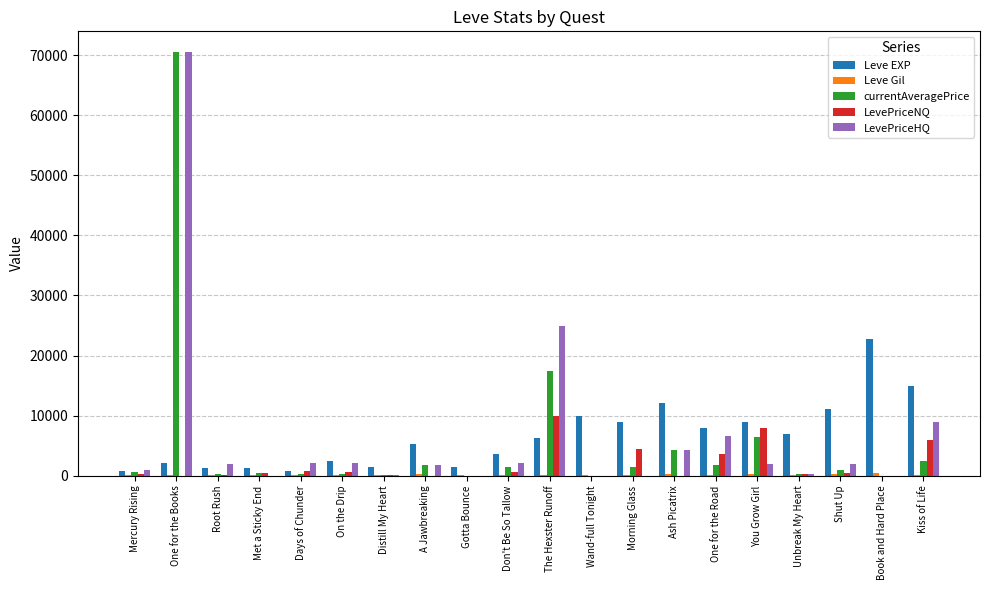

How many categories are shown in the chart?

20